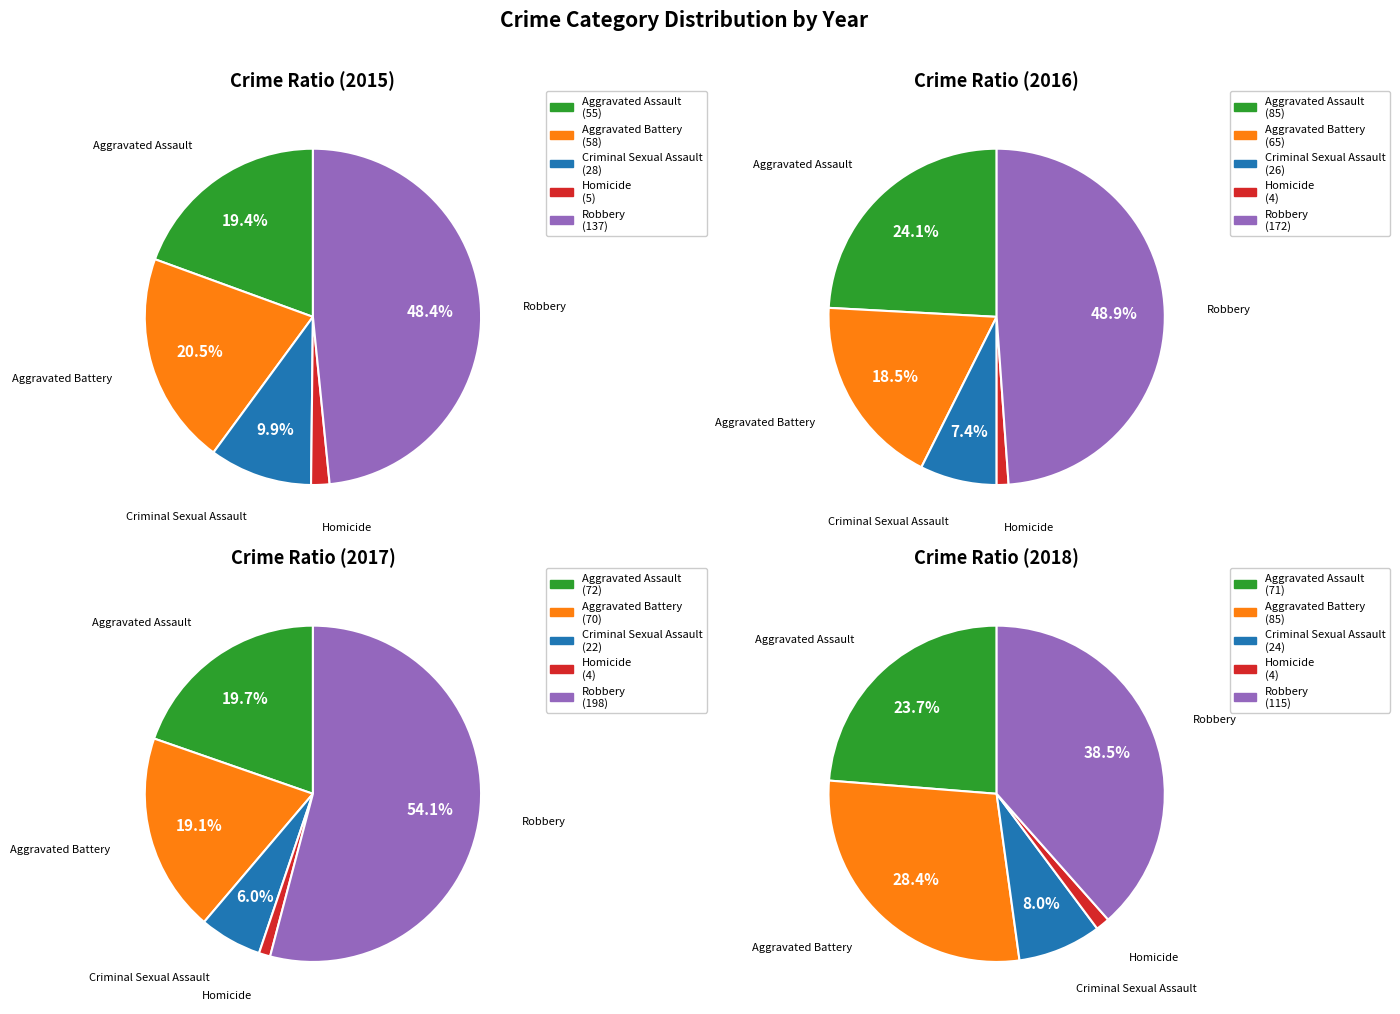

To the nearest percent, what is the combined percentage of Robbery and Aggravated Assault?

68%